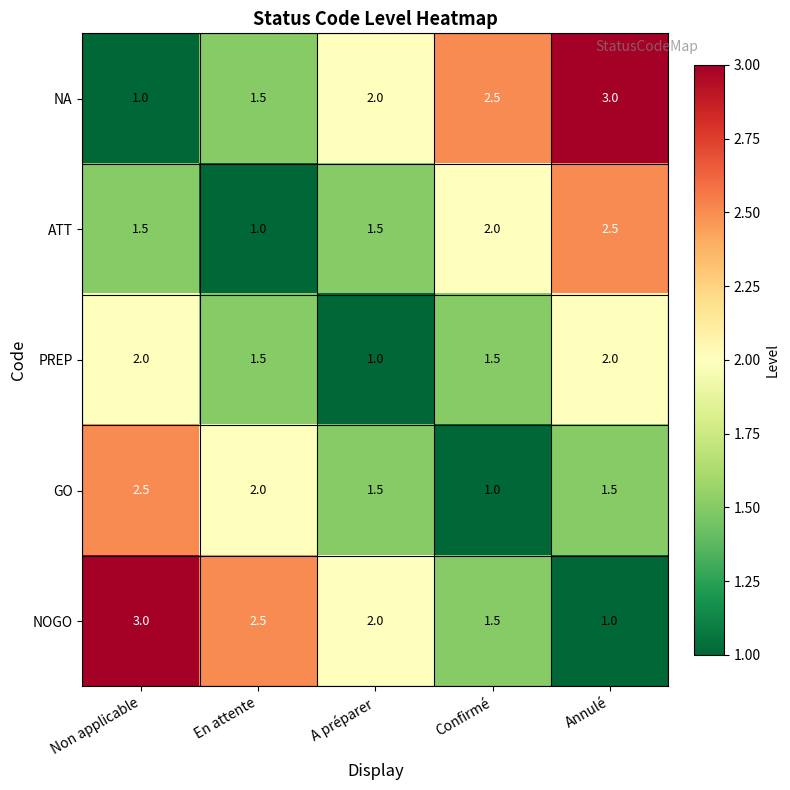

What is the total value across all series at Annulé?

10.0